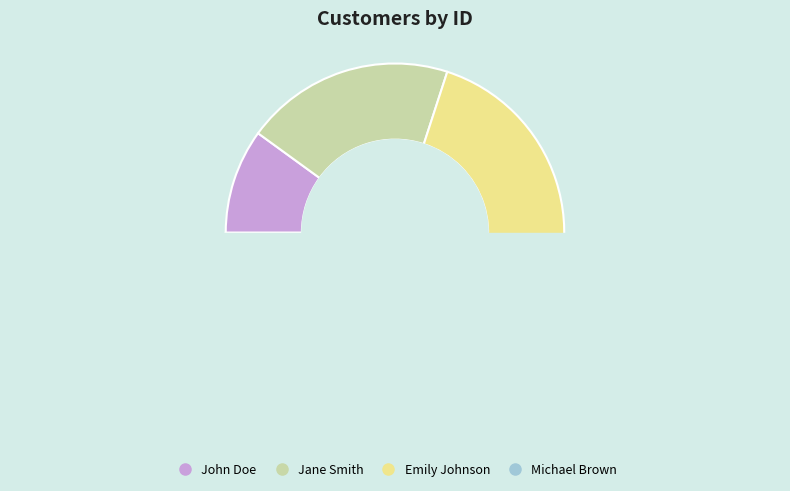

Is it true that Emily Johnson is 21% of the pie?

False